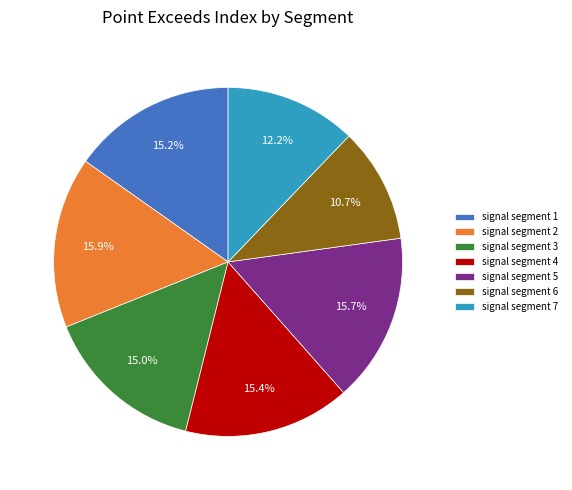

Combined, do signal segment 3 and signal segment 6 account for over 50%?

No